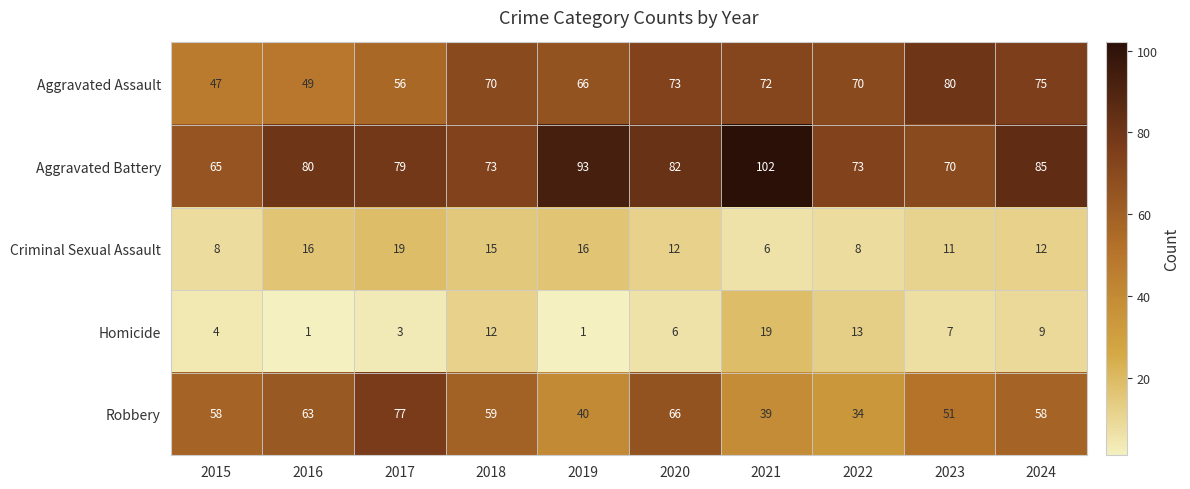

What is the sum of all Homicide values?

75